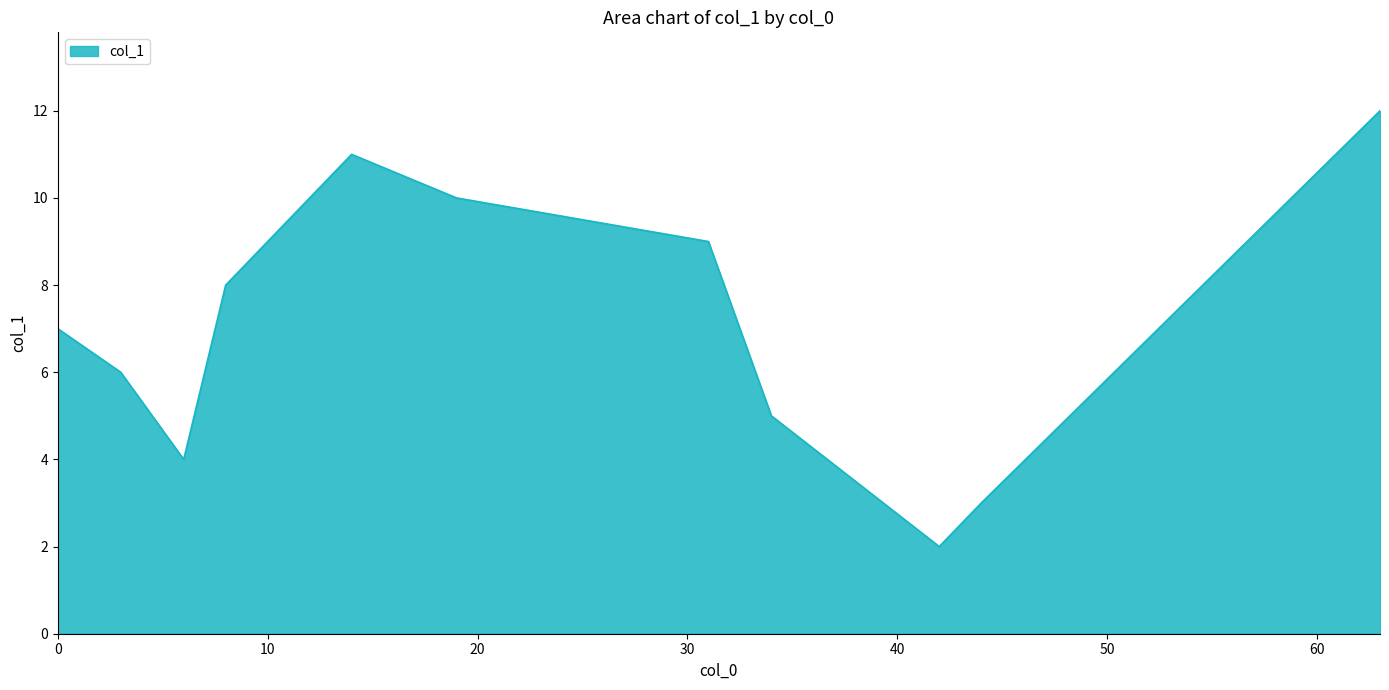

What is the difference between the maximum and minimum values?

10